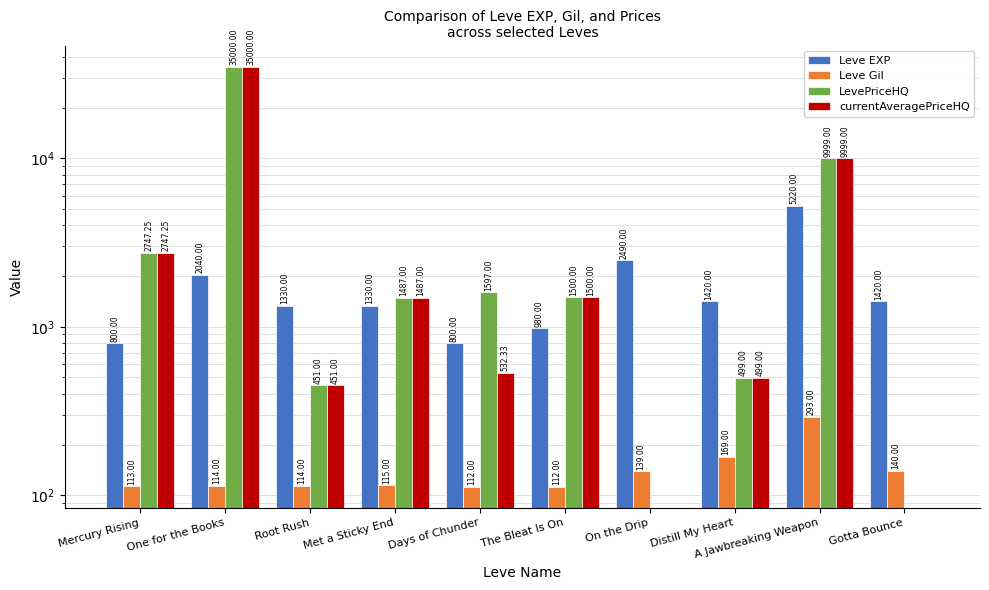

What is the sum of all Leve EXP values?

17830.0